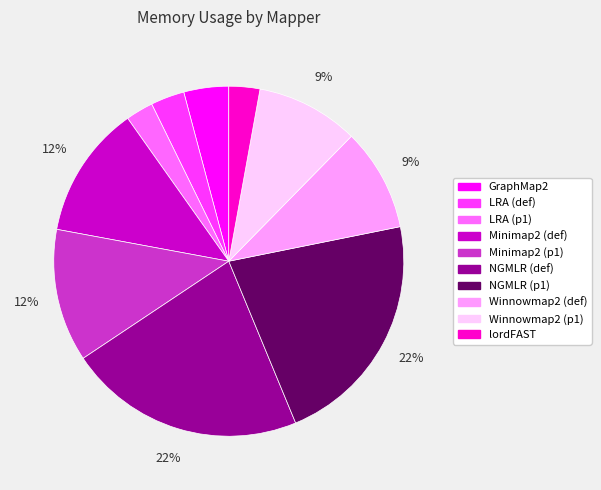

The Winnowmap2 (def) slice represents 9% of the pie. True or false?

True